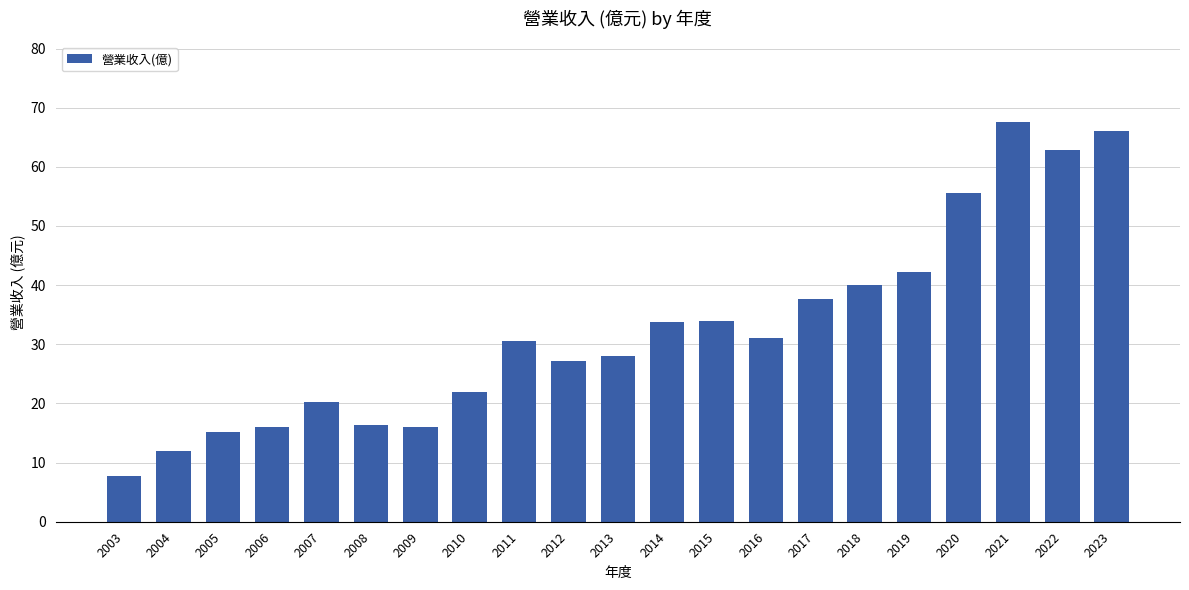

What is the difference between the values at 2009 and 2005?

1.0